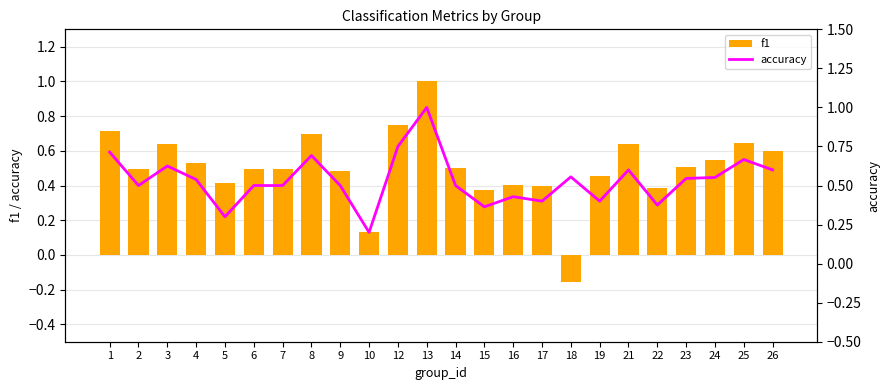

What is the total value across all series at 17?

0.8